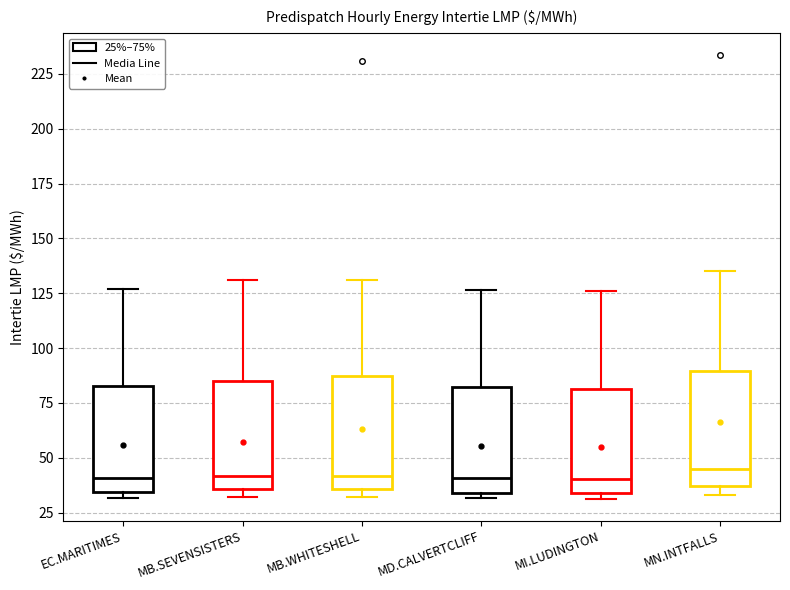

Reading left to right, transcribe this box plot: for each box, give where its median line is, the range the box spans, and where its two whiskers end, as read against the y-axis. The values are not printed on the chart, so give them approximately, as read against the axis.

EC.MARITIMES: median 40, box 35 to 85, whiskers 30 to 125
MB.SEVENSISTERS: median 40, box 35 to 85, whiskers 30 to 130
MB.WHITESHELL: median 40, box 35 to 85, whiskers 30 to 130
MD.CALVERTCLIFF: median 40, box 35 to 80, whiskers 30 to 125
MI.LUDINGTON: median 40, box 35 to 80, whiskers 30 to 125
MN.INTFALLS: median 45, box 35 to 90, whiskers 35 (just below the box's lower edge) to 135